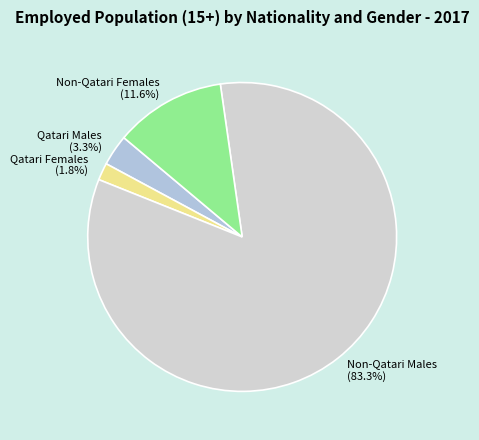

Rank the categories by value from lowest to highest.

Qatari Females, Qatari Males, Non-Qatari Females, Non-Qatari Males